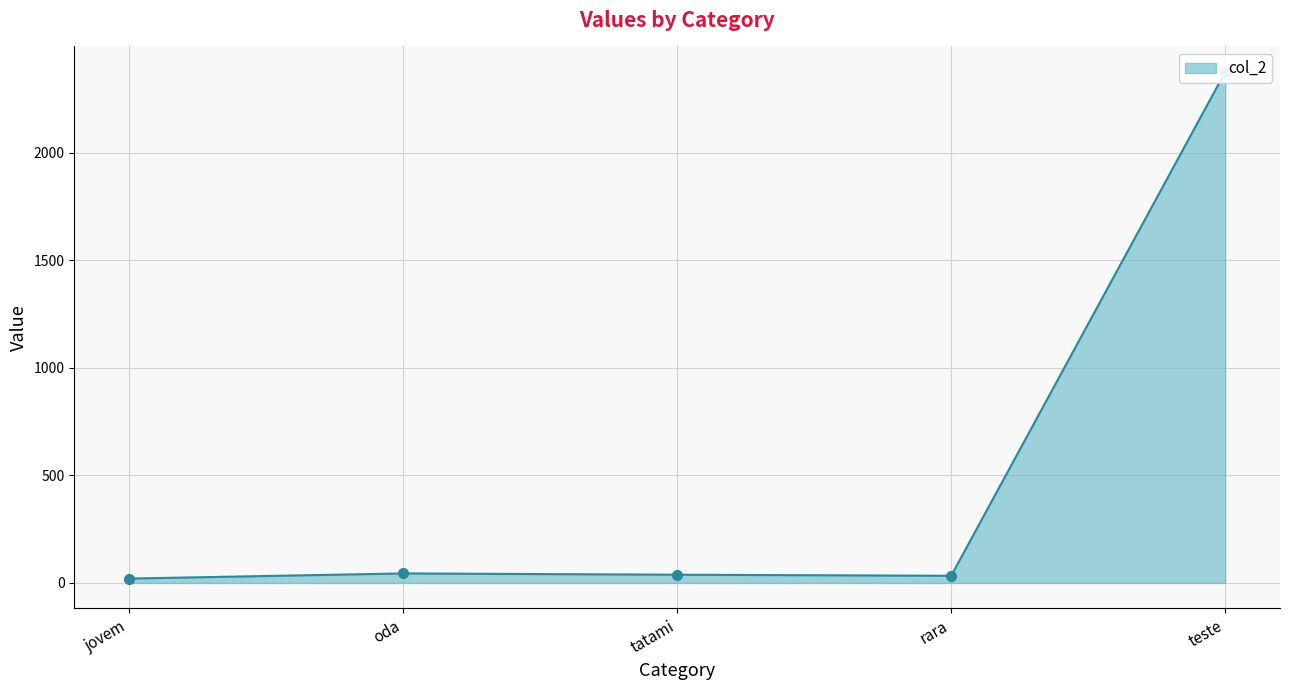

Reading left to right, transcribe all the data shown in this chart.

jovem=20.0	oda=44.0	tatami=38.0	rara=33.0	teste=2374.3